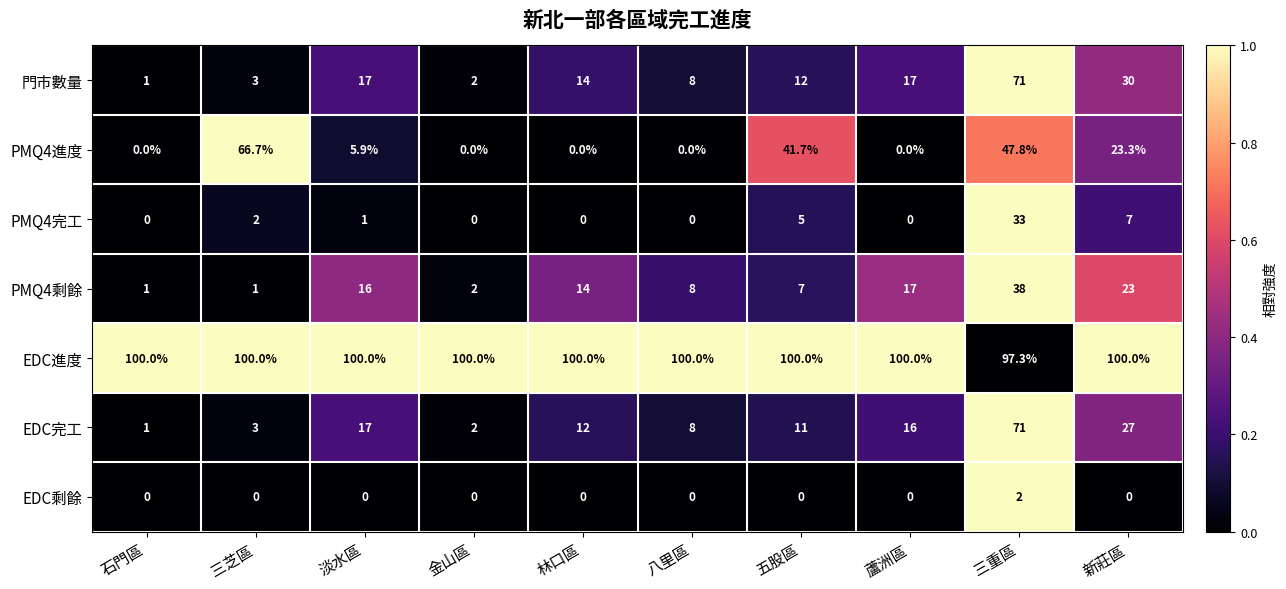

How many distinct data groups are displayed?

7